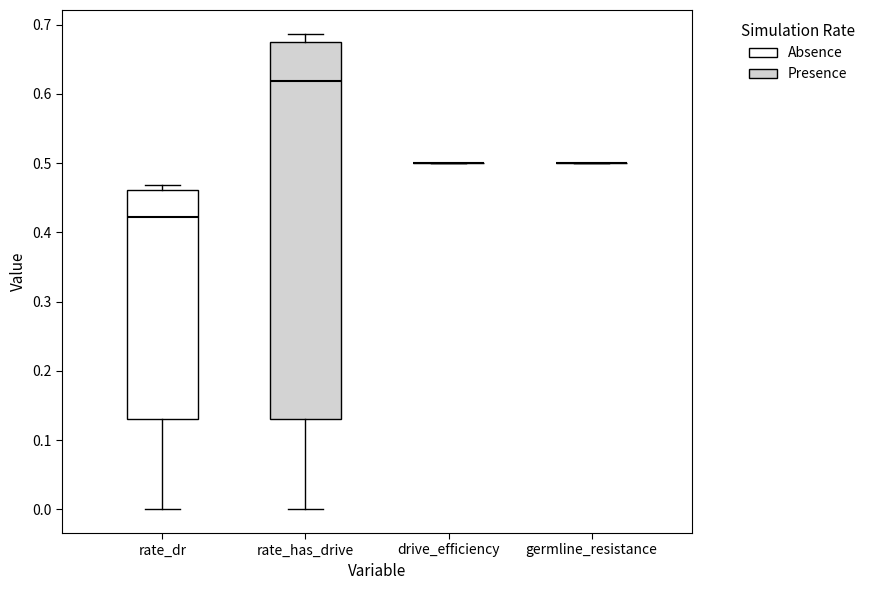

Reading left to right, read every box against the y-axis: the position of its median line, the range the box covers, and the ends of its whiskers. The values are not printed on the chart, so give them approximately, as read against the axis.

rate_dr: median 0.42, box 0.13 to 0.46, whiskers 0.00 to 0.47
rate_has_drive: median 0.62, box 0.13 to 0.67, whiskers 0.00 to 0.69
drive_efficiency: box collapsed to a line at 0.50, whiskers 0.50 to 0.50
germline_resistance: box collapsed to a line at 0.50, whiskers 0.50 to 0.50